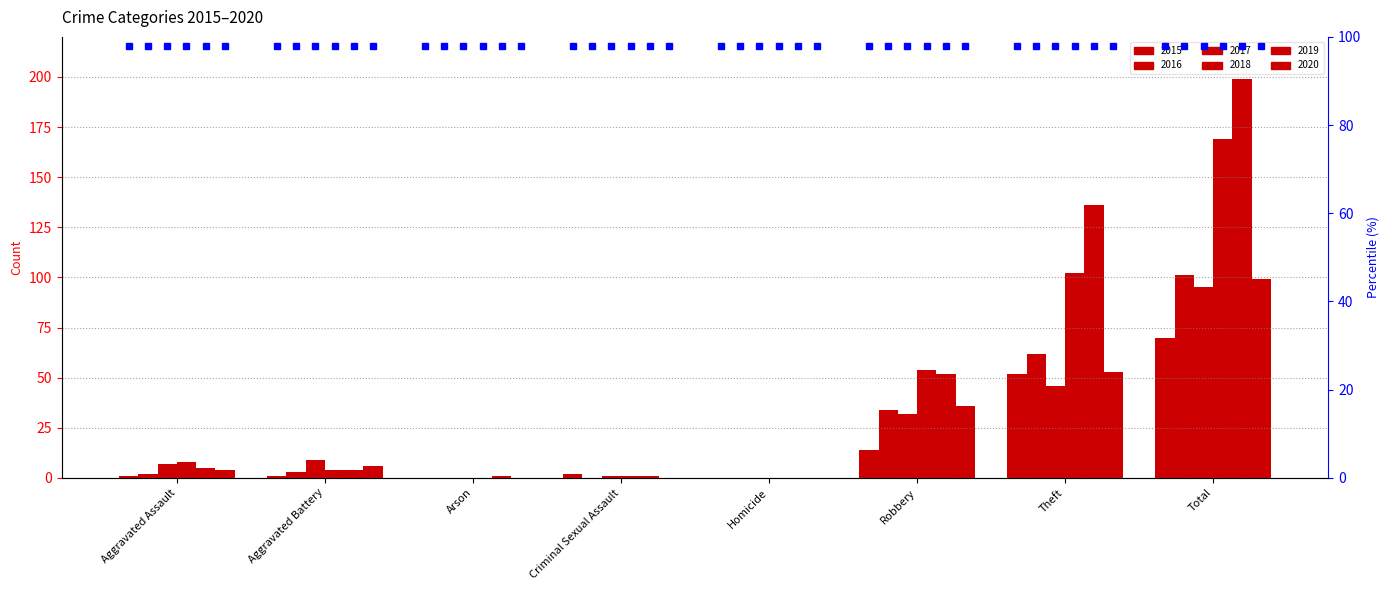

List the series in order of their peak value, highest first.

2019, 2018, 2016, 2020, 2017, 2015